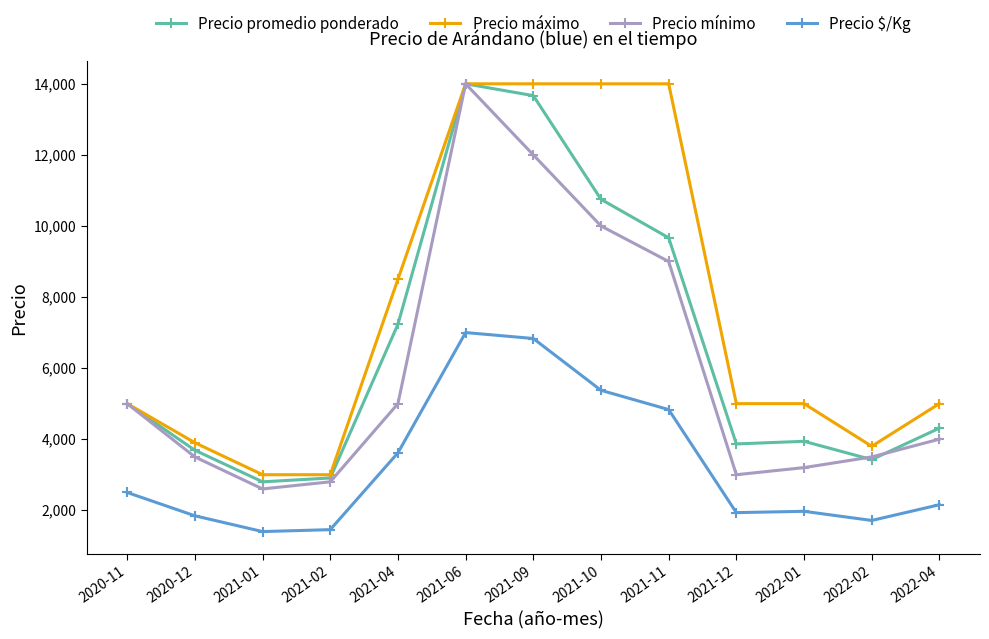

Is the value of Precio promedio ponderado at 2021-02 greater than the value of Precio mínimo at 2021-04?

No